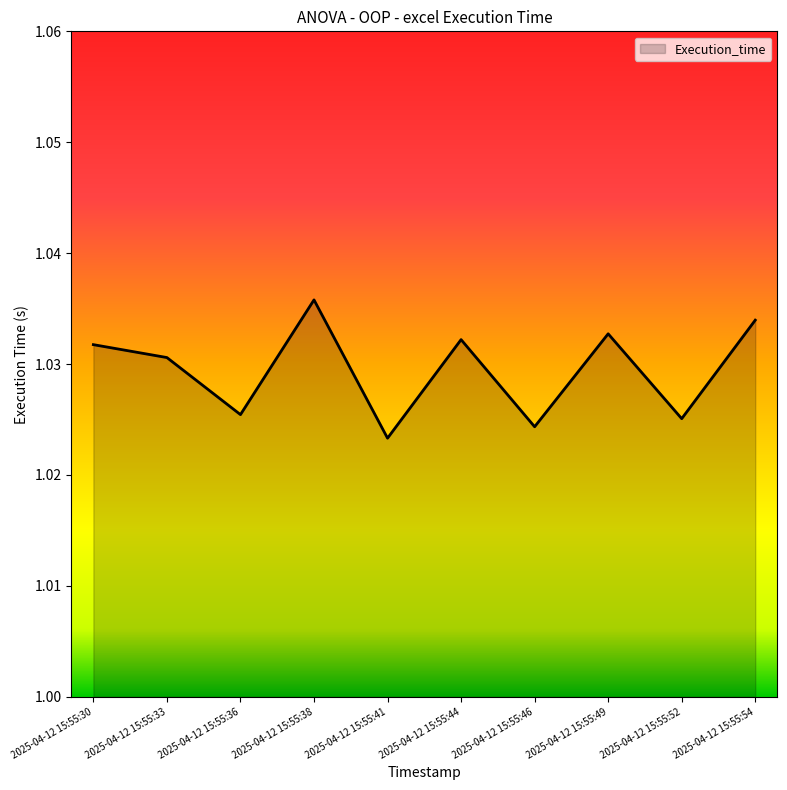

At which category does the chart reach its peak across all series?

2025-04-12 15:55:38